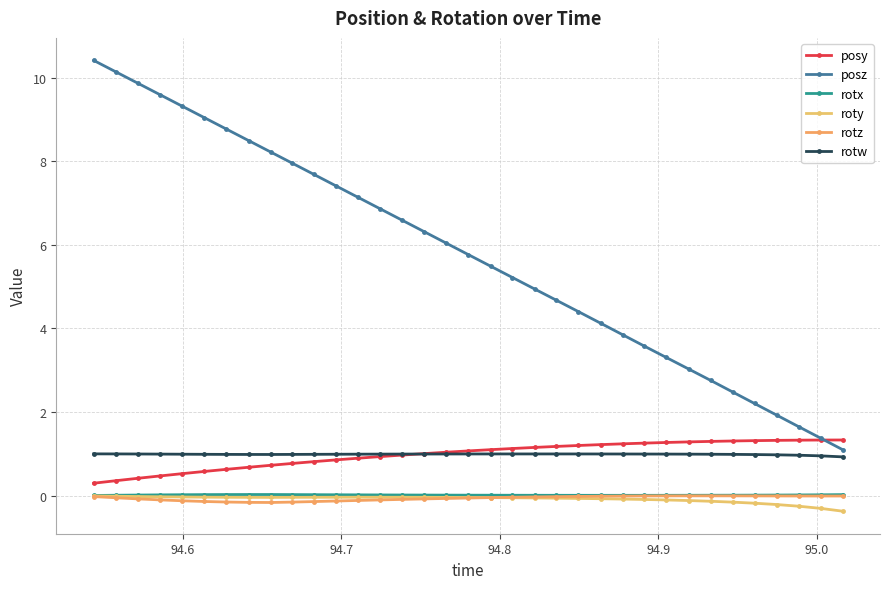

Count the number of categories in the chart.

35